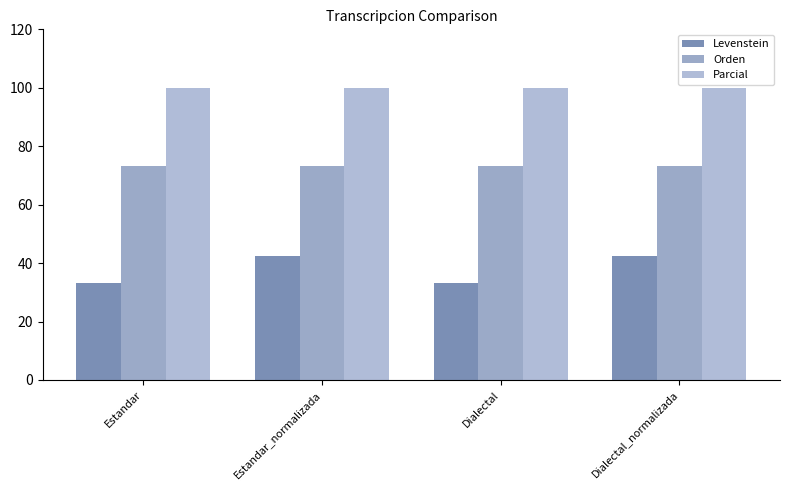

Which series has the largest range (max minus min)?

Levenstein